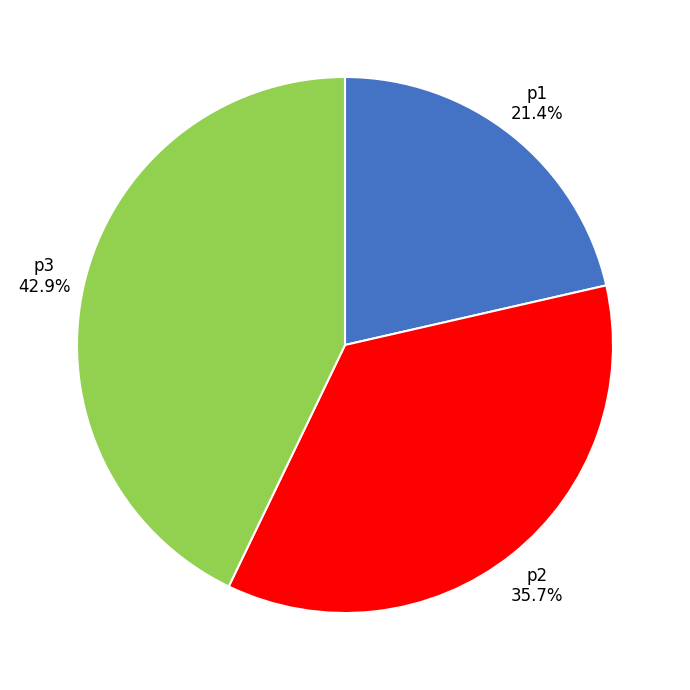

To the nearest percent, what is the combined percentage of p2 and p3?

79%